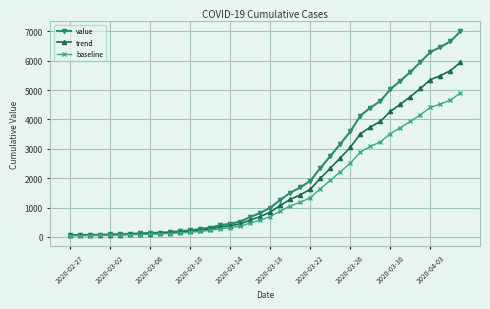

What is the highest value of the trend series?

5945.8